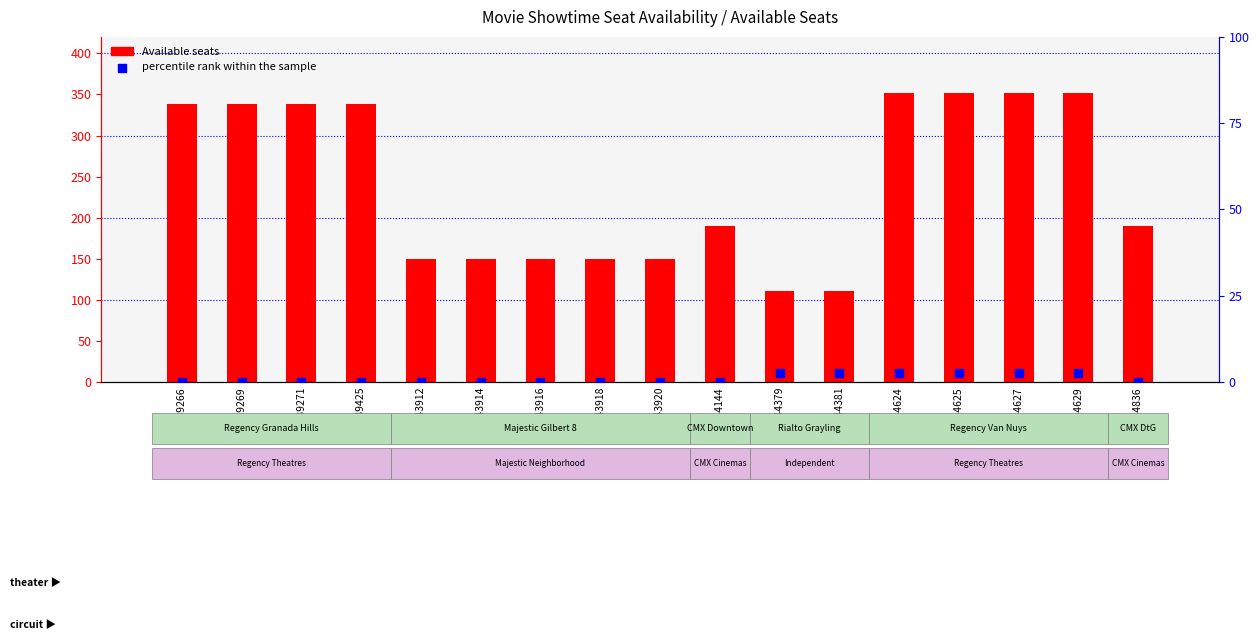

What is the total value across all series at 58544379?

113.6